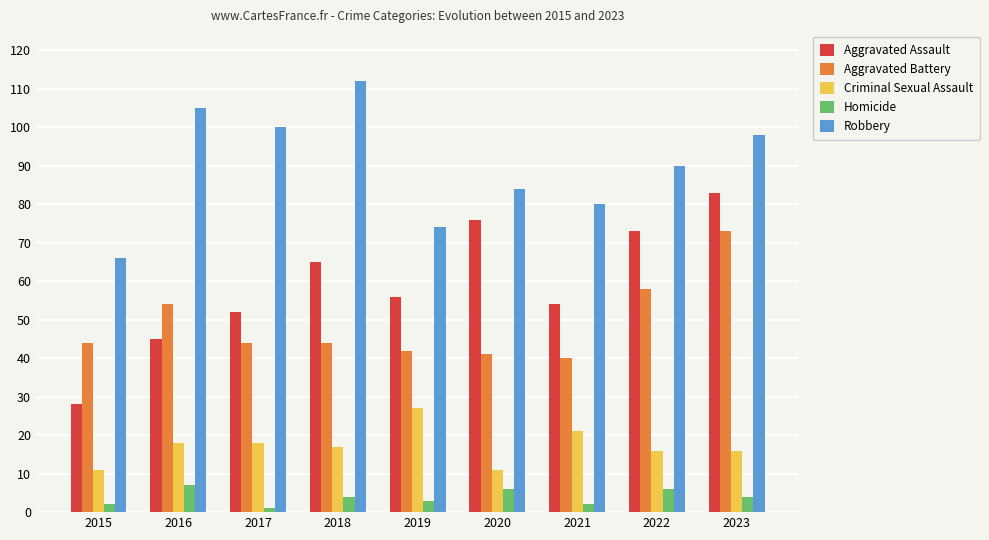

What is the sum of the Aggravated Battery values at 2015 and 2020?

85